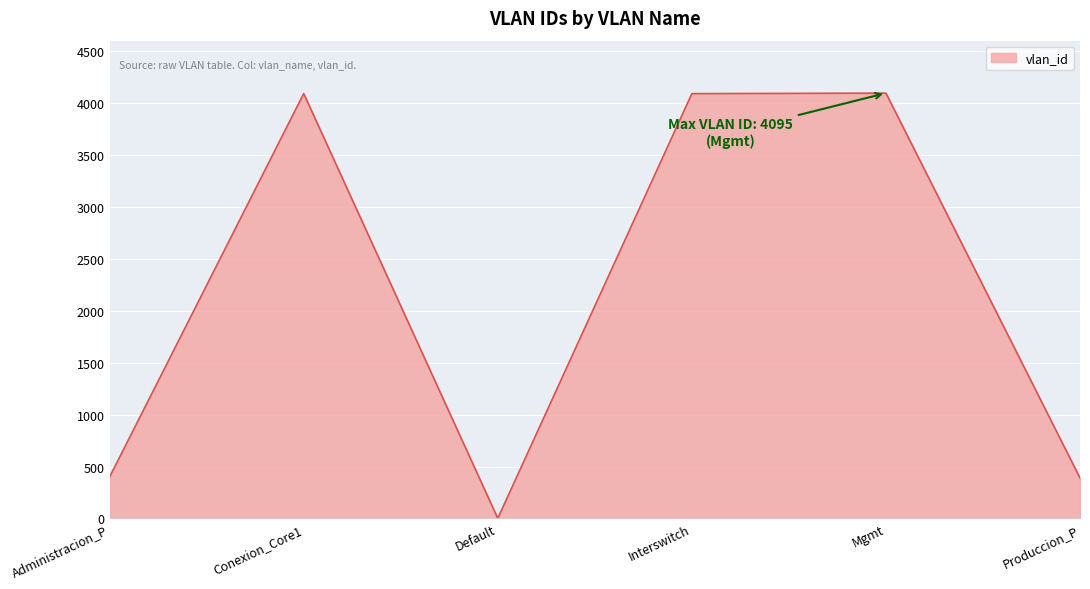

How many lines are shown in the chart?

1